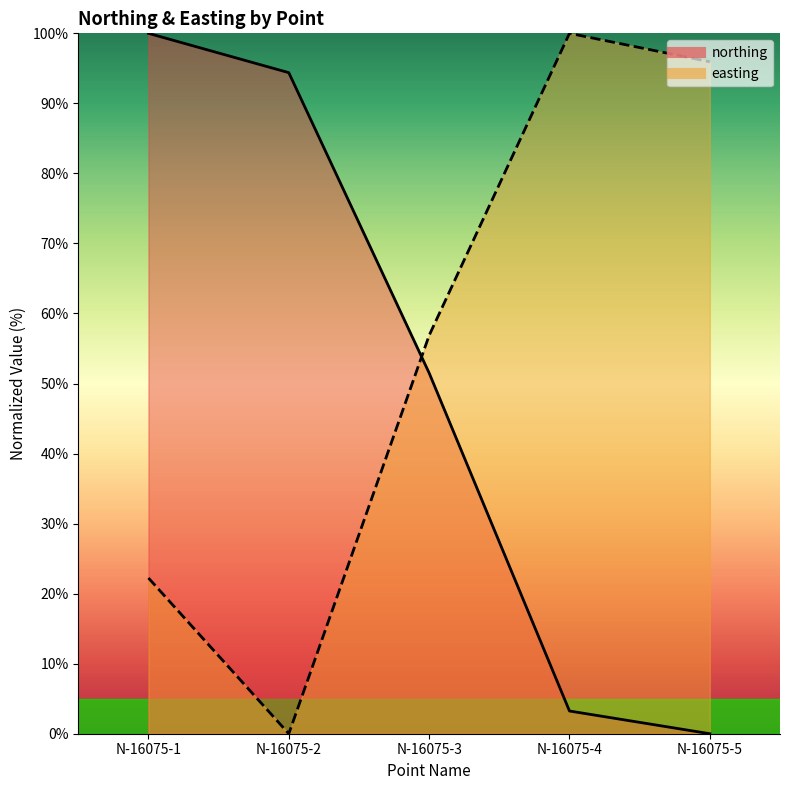

The northing series shows 51.5 at N-16075-3. True or false?

True